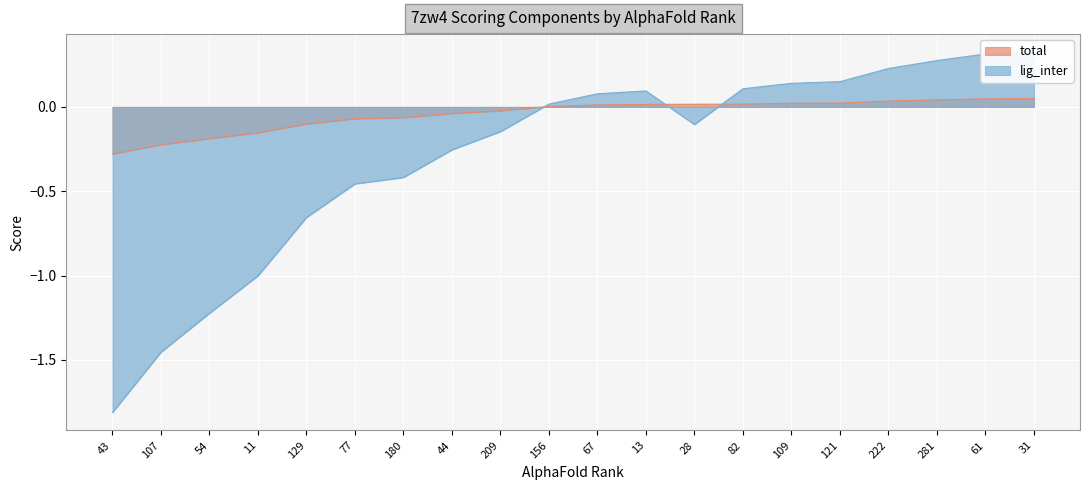

Where is total nearest to the value 0?

156